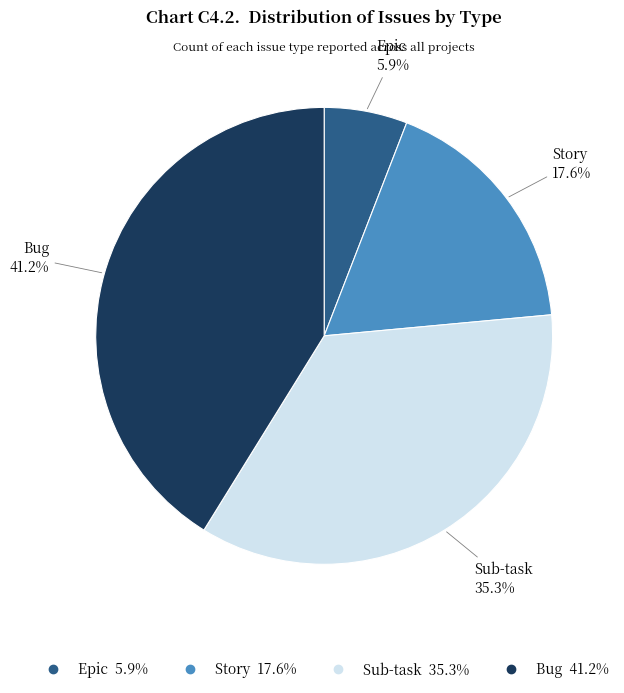

The Epic slice represents 13% of the pie. True or false?

False